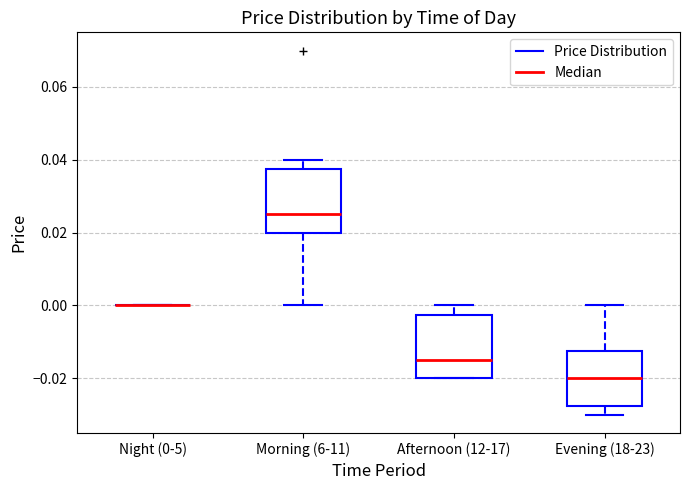

Reading left to right, read every box against the y-axis: the position of its median line, the range the box covers, and the ends of its whiskers. The values are not printed on the chart, so give them approximately, as read against the axis.

Night (0-5): box collapsed to a line at 0.000, whiskers 0.000 to 0.000
Morning (6-11): median 0.026, box 0.020 to 0.038, whiskers 0.000 to 0.040
Afternoon (12-17): median -0.014, box -0.020 to -0.002, whiskers -0.020 to 0.000
Evening (18-23): median -0.020, box -0.028 to -0.012, whiskers -0.030 to 0.000